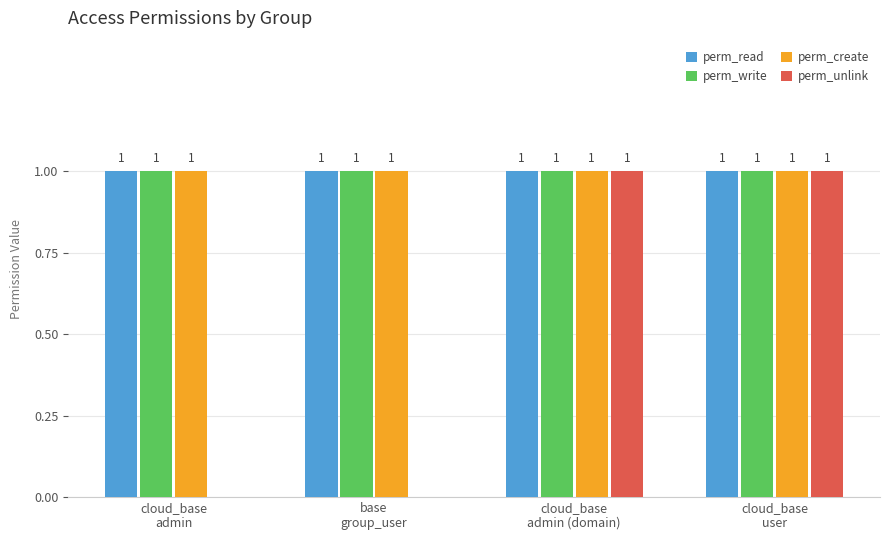

The perm_read series shows 2 at base
group_user. True or false?

False